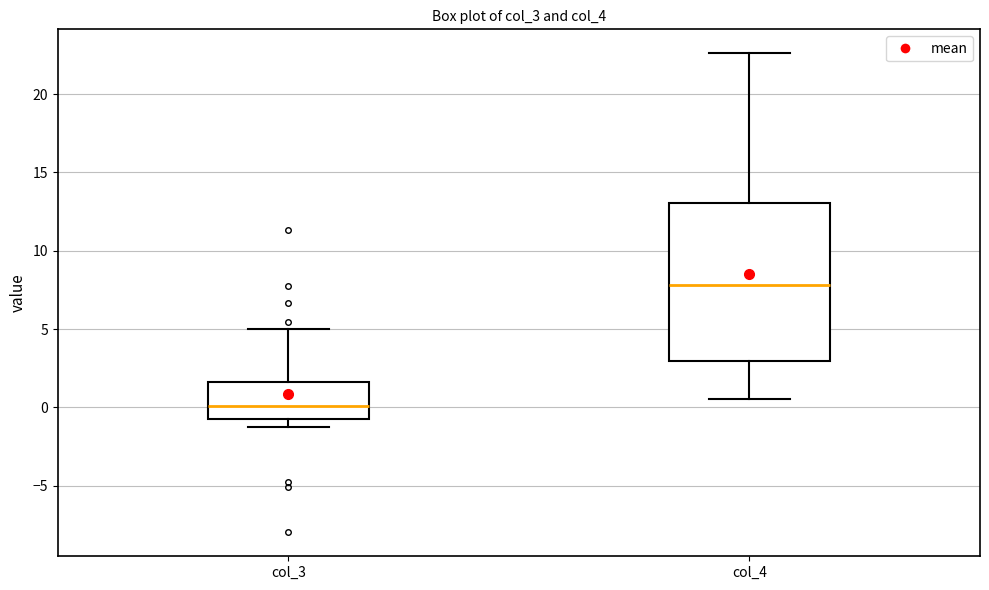

Which box's median line is the highest?

col_4